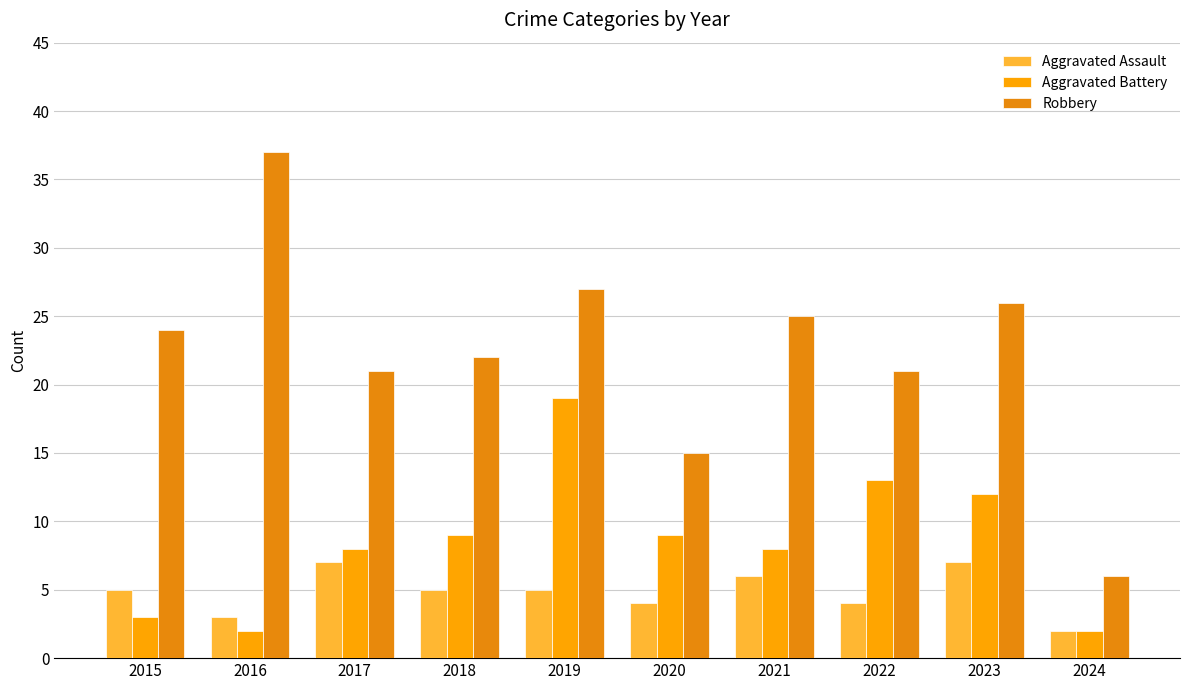

True or false: Aggravated Battery has a value of 19 at 2019.

True